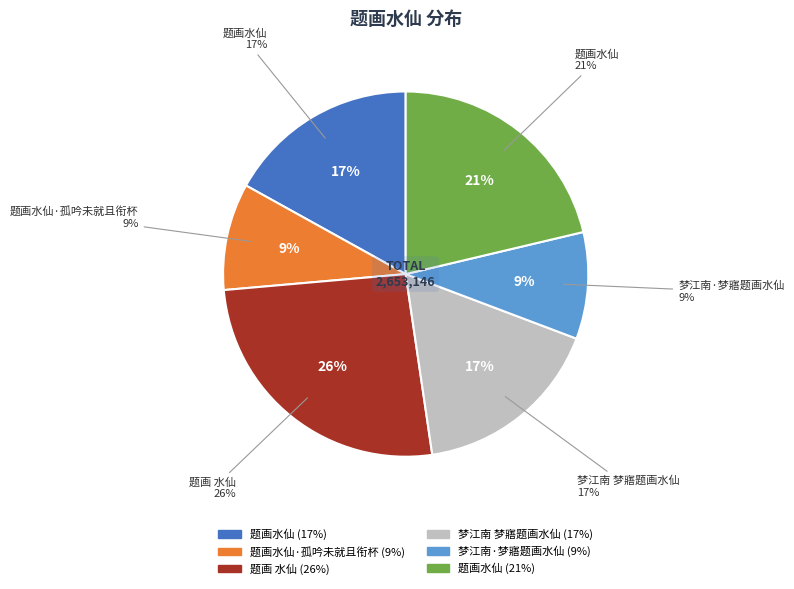

Rank the categories by value from lowest to highest.

梦江南·梦寤题画水仙, 题画水仙·孤吟未就且衔杯, 梦江南 梦寤题画水仙, 题画水仙, 题画水仙, 题画 水仙